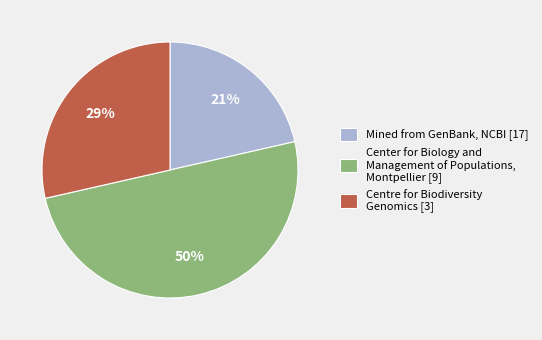

To the nearest percent, what is the difference between the Center for Biology and Management of Populations, Montpellier [9] and Centre for Biodiversity Genomics [3] slice percentages?

21%